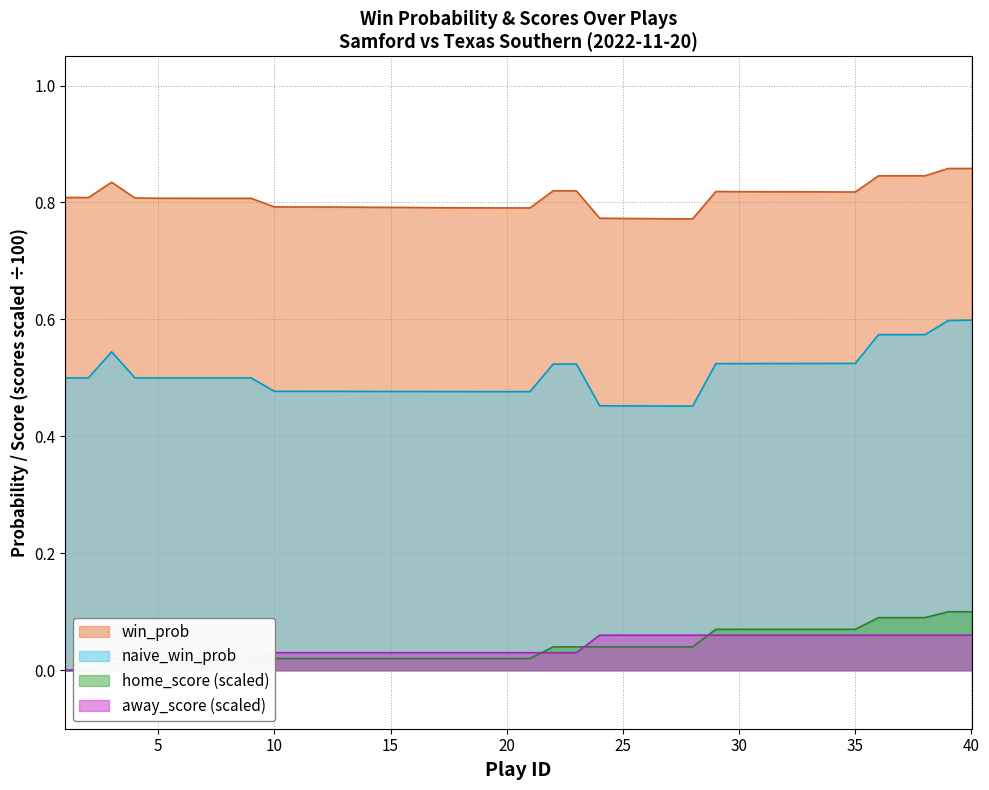

What are all the series names shown in the legend?

win_prob, naive_win_prob, home_score, away_score